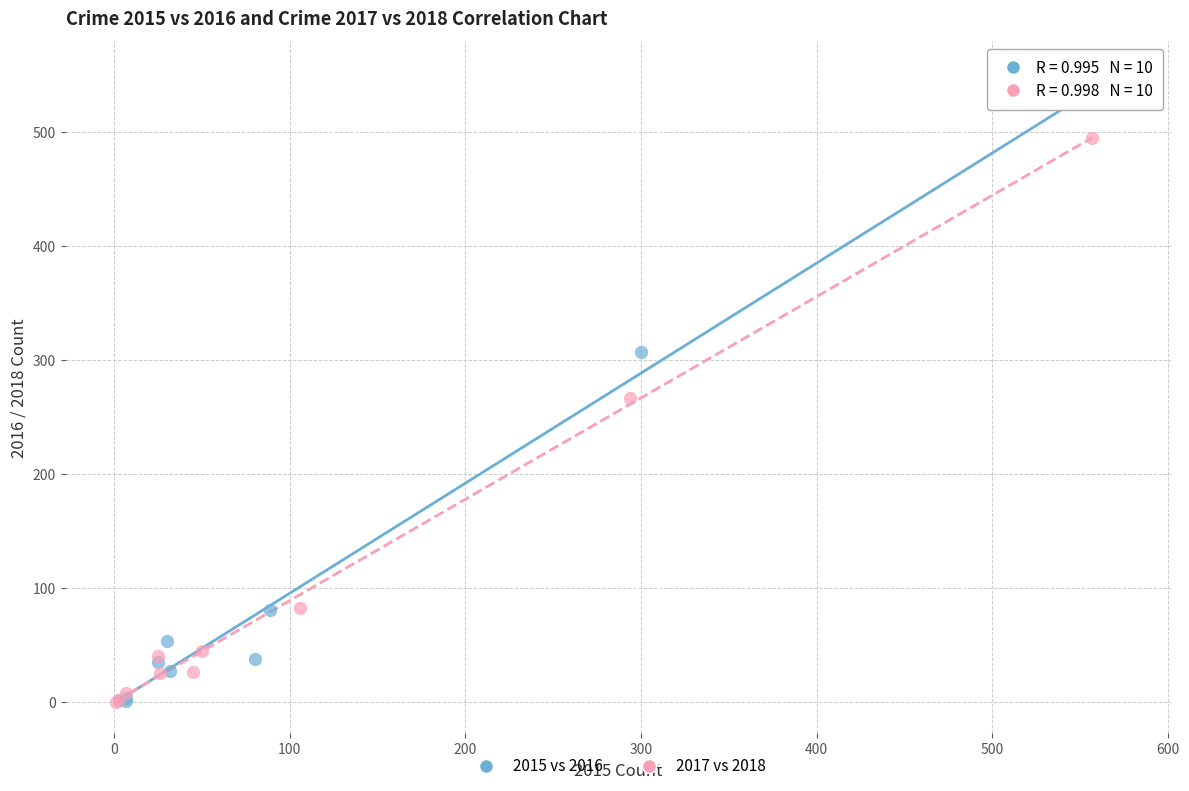

Which series contains the highest Y value?

2015 vs 2016